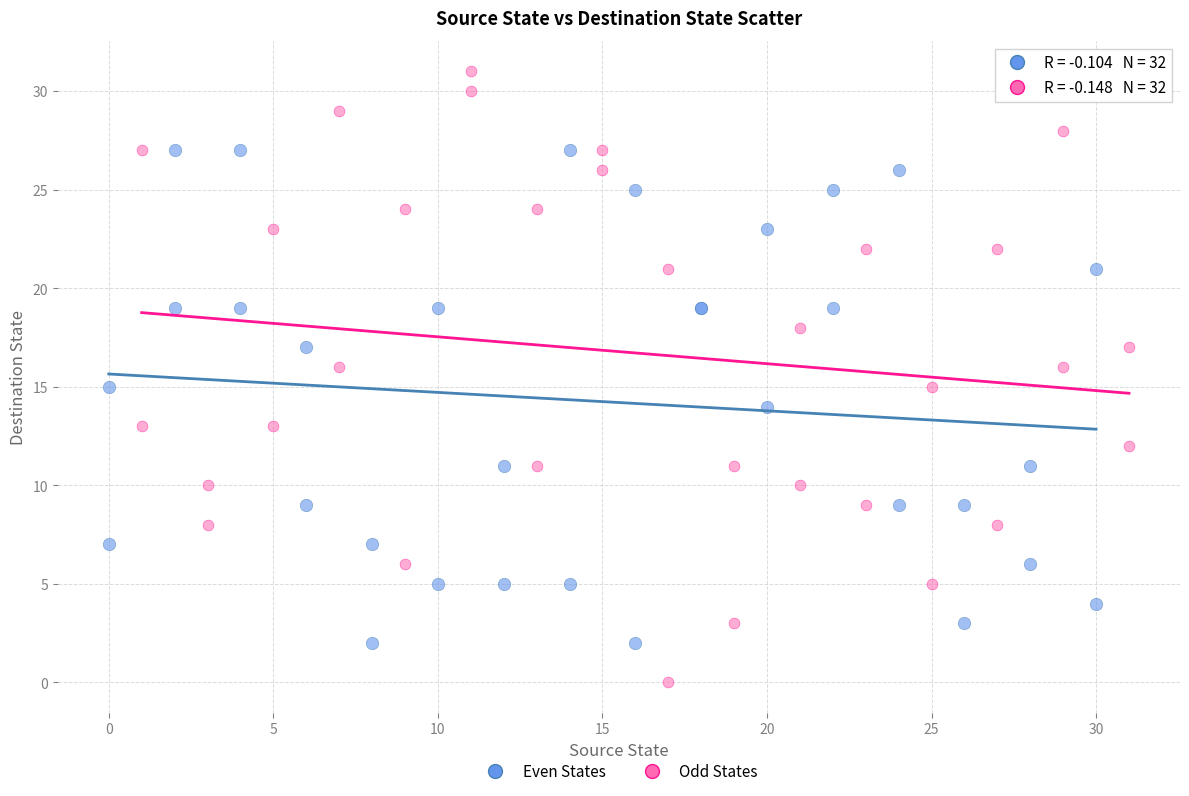

Which series has the largest Y range (max minus min)?

Odd States